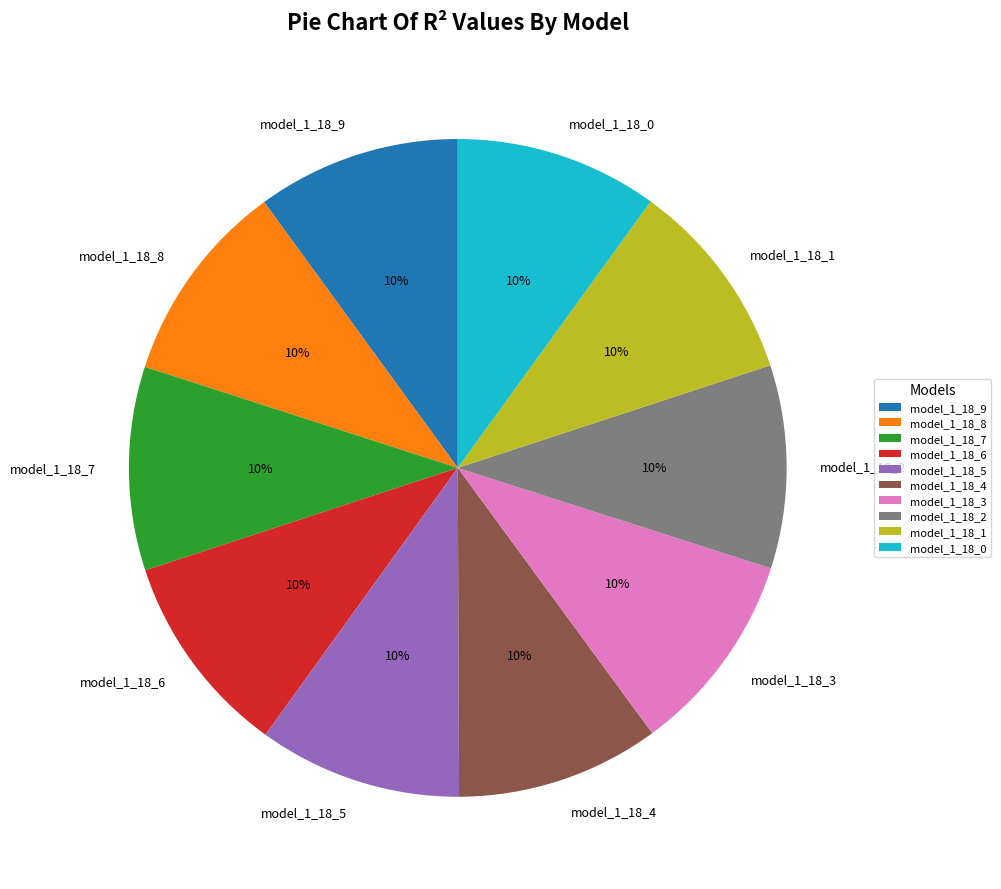

Is it true that model_1_18_4 is 1% of the pie?

False